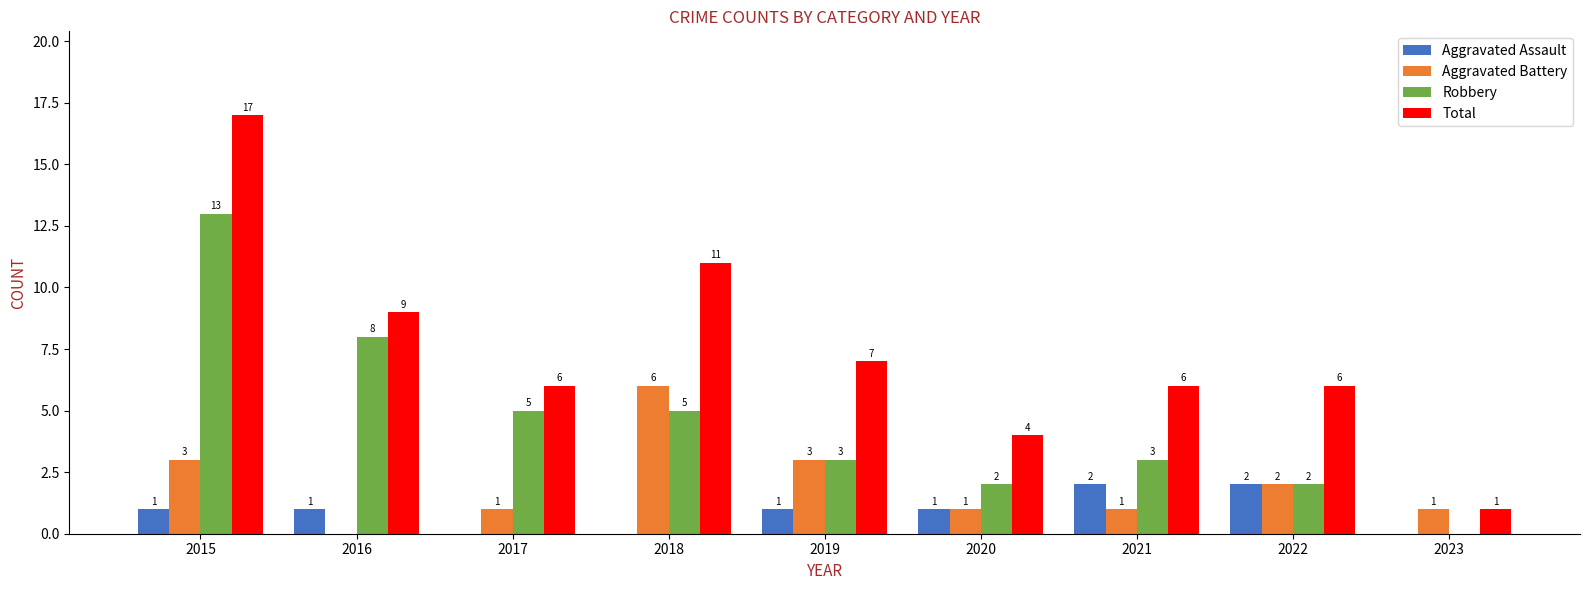

The Aggravated Battery series shows 6 at 2018. True or false?

True